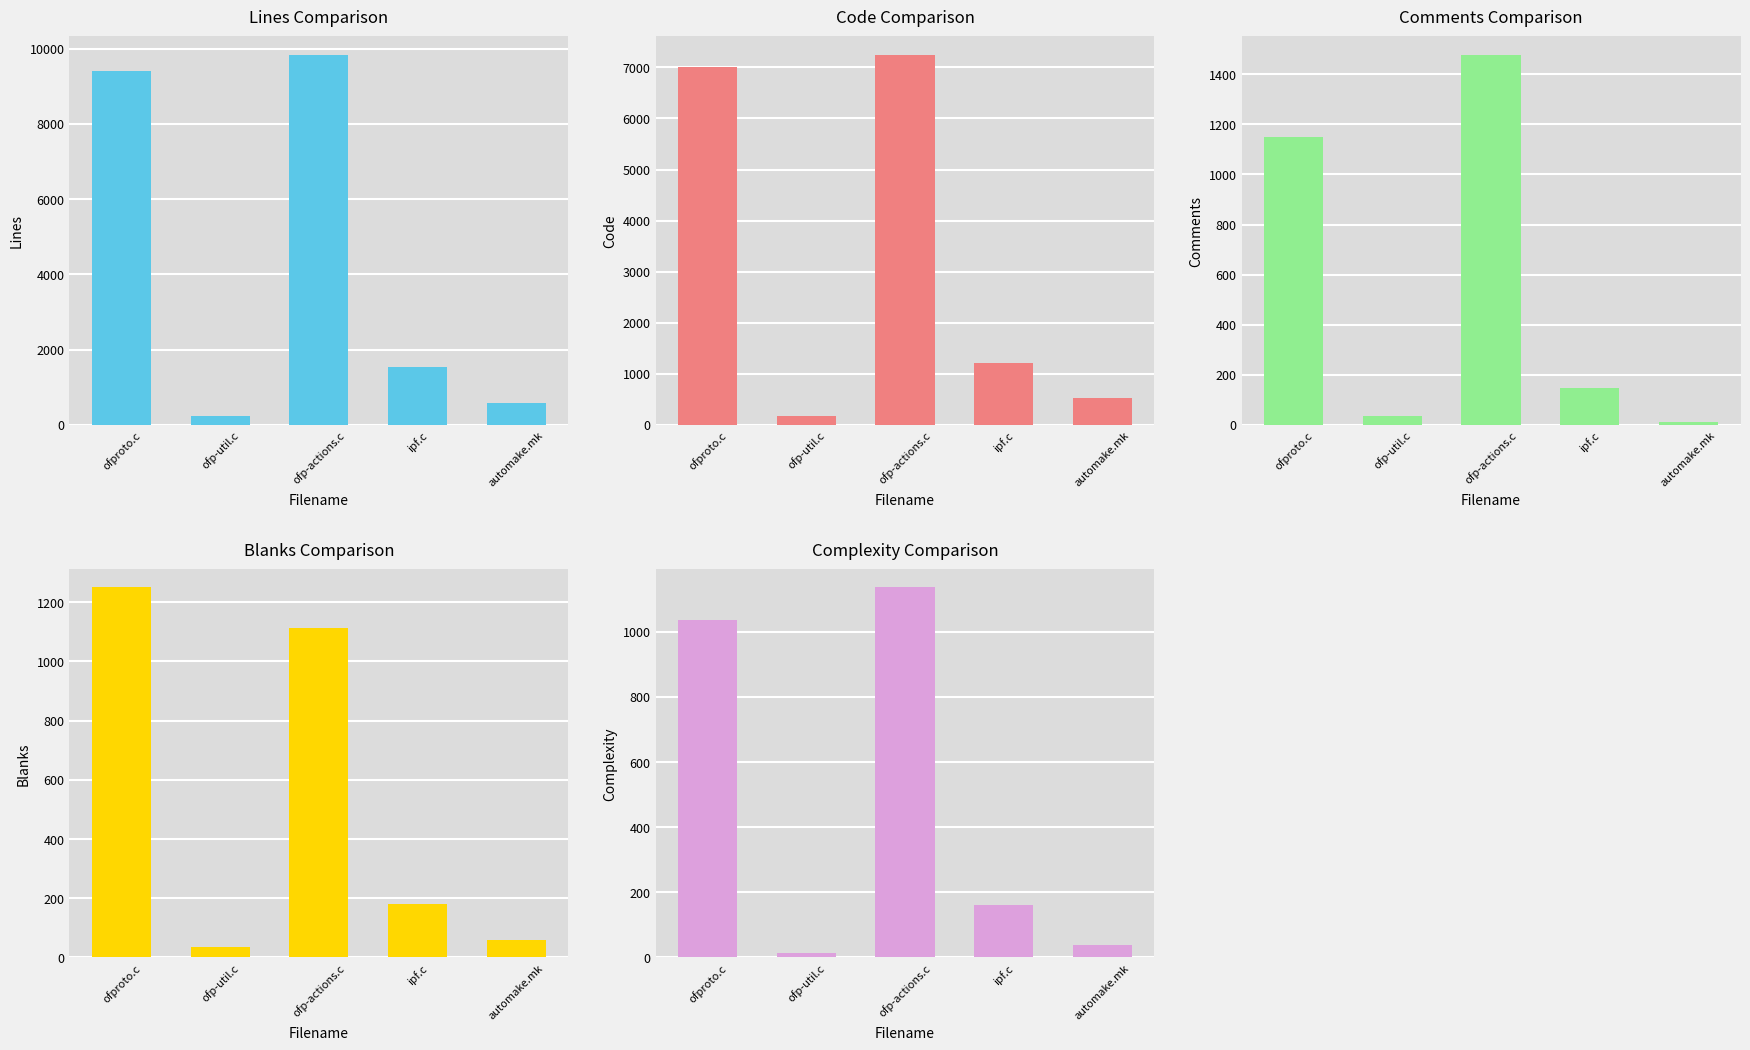

How many data points in Lines are above 1527?

2